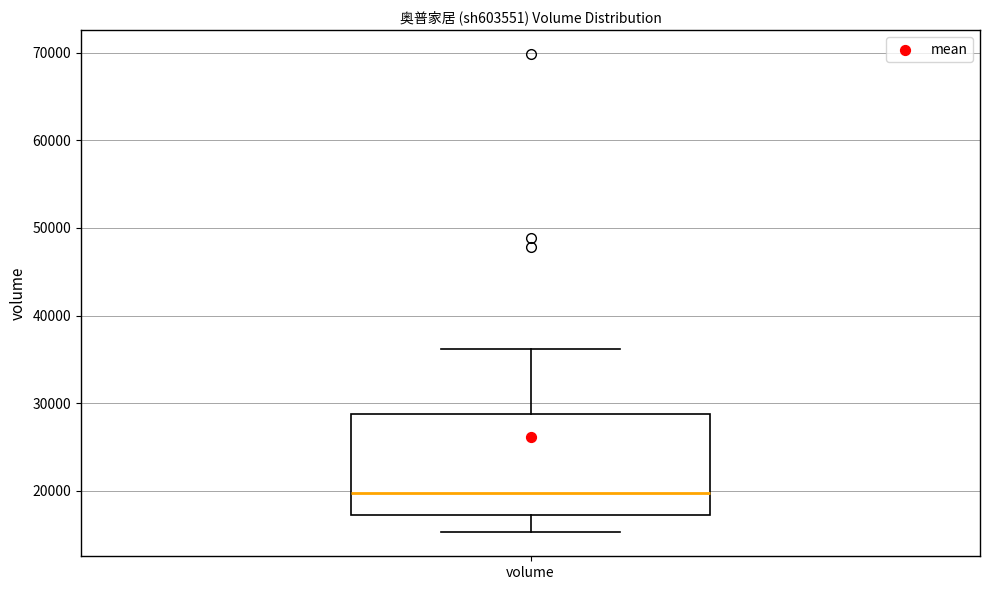

Read this box plot against the y-axis: the position of the median line, the range covered by the box, and the ends of both whiskers. The values are not printed on the chart, so give them approximately, as read against the axis.

median 20000, box 17000 to 29000, whiskers 15000 to 36000